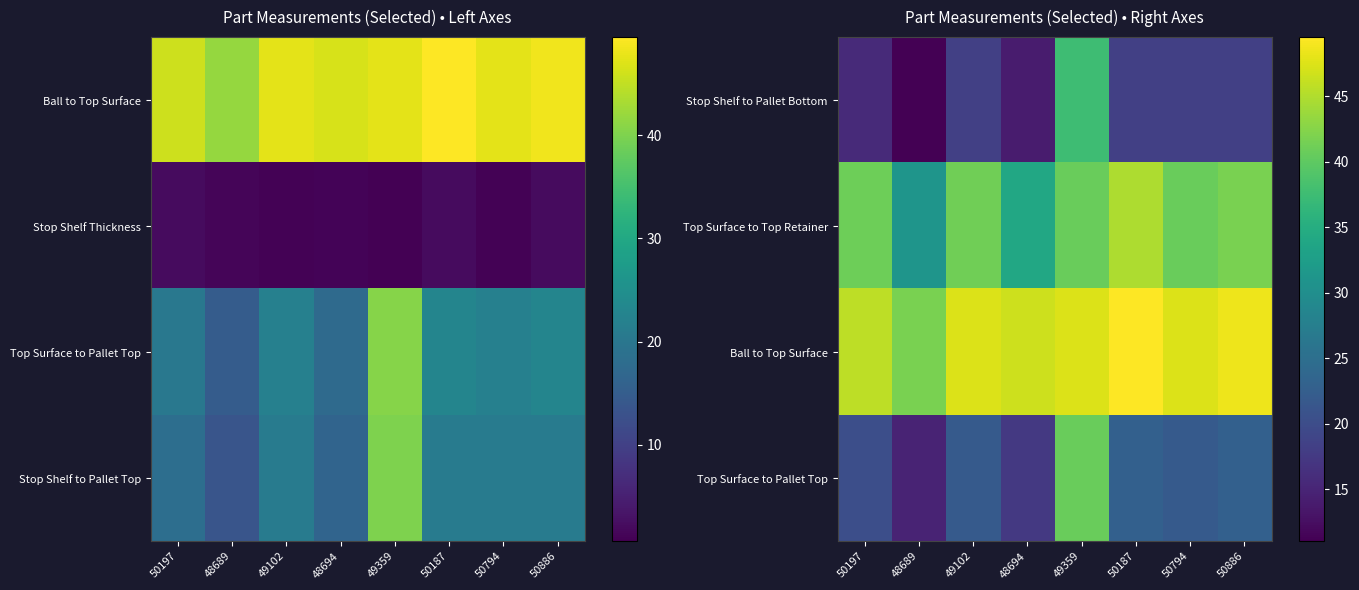

The Ball to Top Surface series shows 41.8 at 48689. True or false?

True